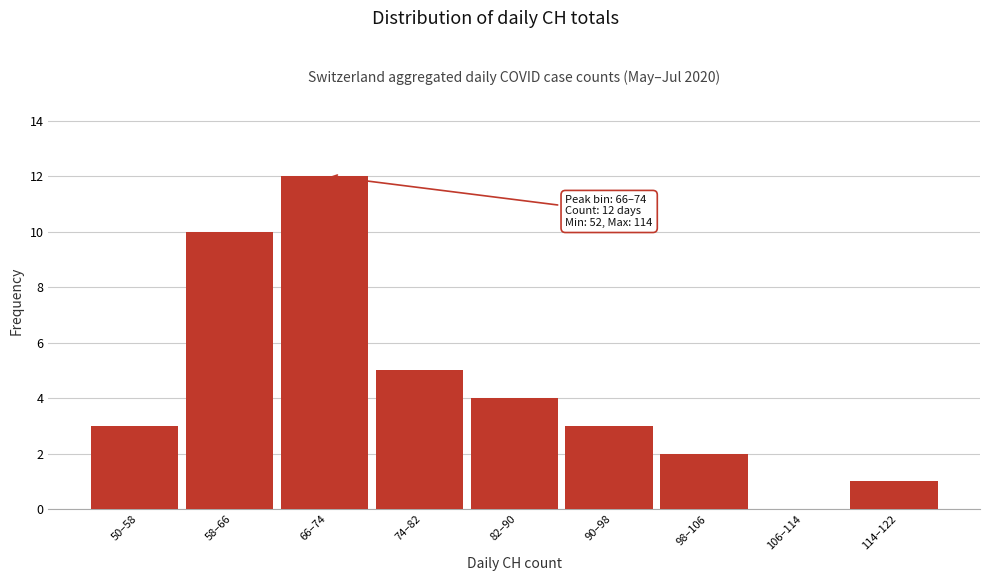

Reading right to left, what are all the values shown in this chart?

114–122=1	106–114=0	98–106=2	90–98=3	82–90=4	74–82=5	66–74=12	58–66=10	50–58=3